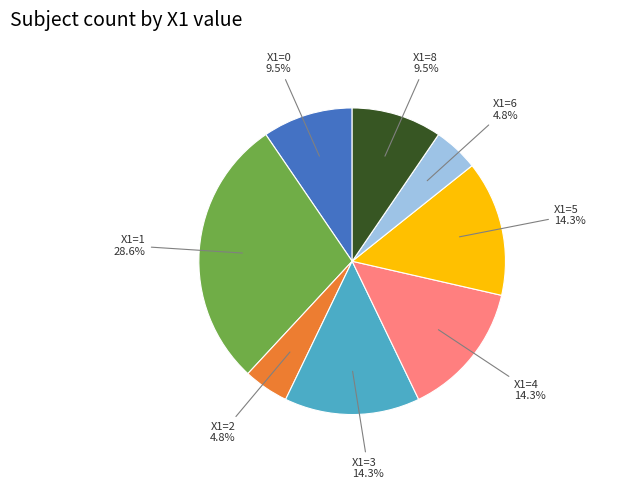

What portion of the pie excludes X1=3?

85.7%